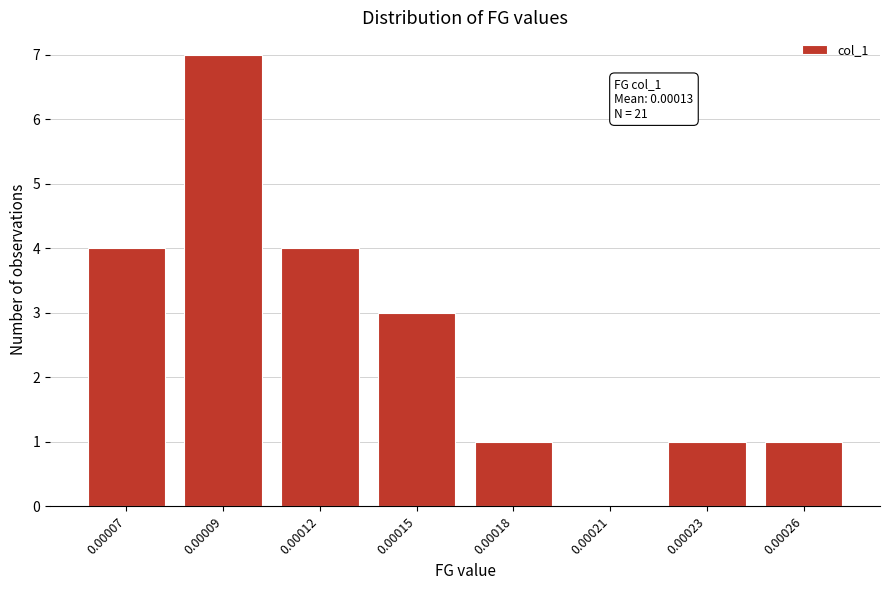

Reading left to right, extract all data points from this chart.

0.00007=4	0.00009=7	0.00012=4	0.00015=3	0.00018=1	0.00021=0	0.00023=1	0.00026=1